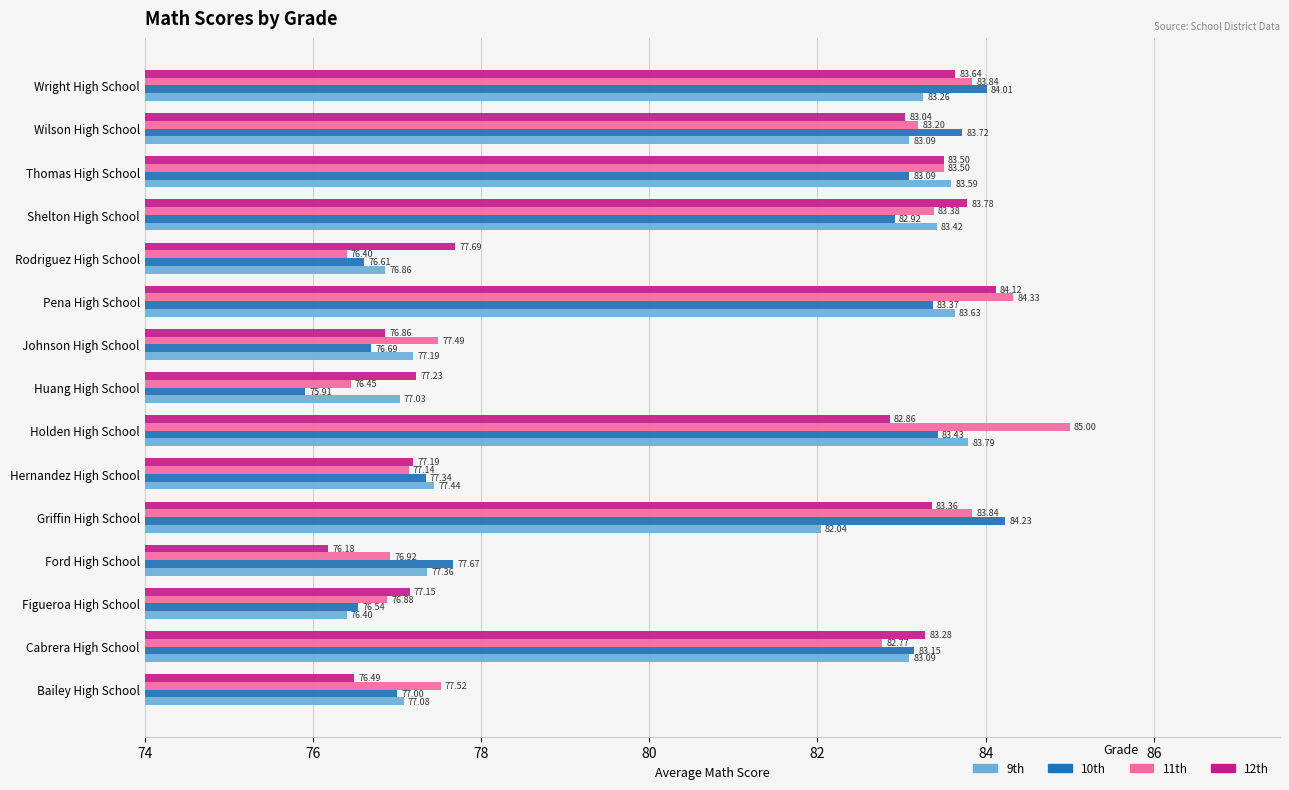

At how many categories does at least one series exceed 82?

8